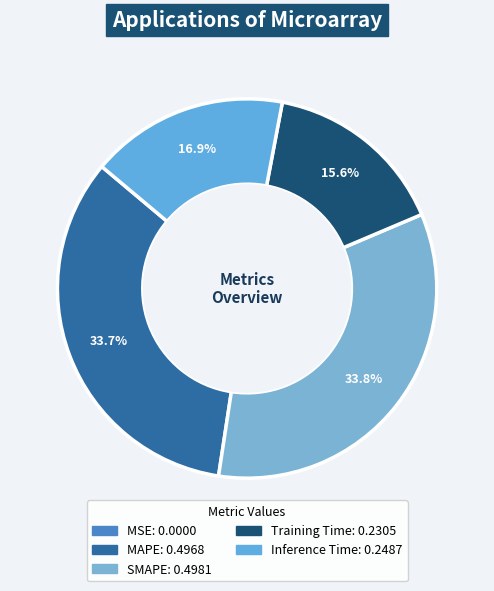

Which category has the smallest portion of the pie?

MSE